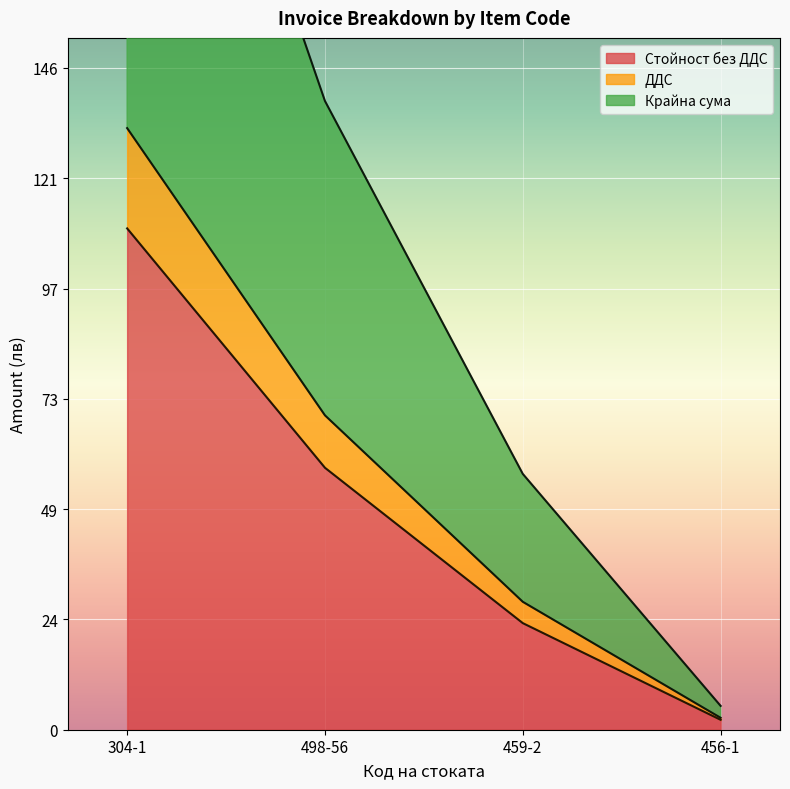

At which label does Крайна сума reach its peak?

304-1